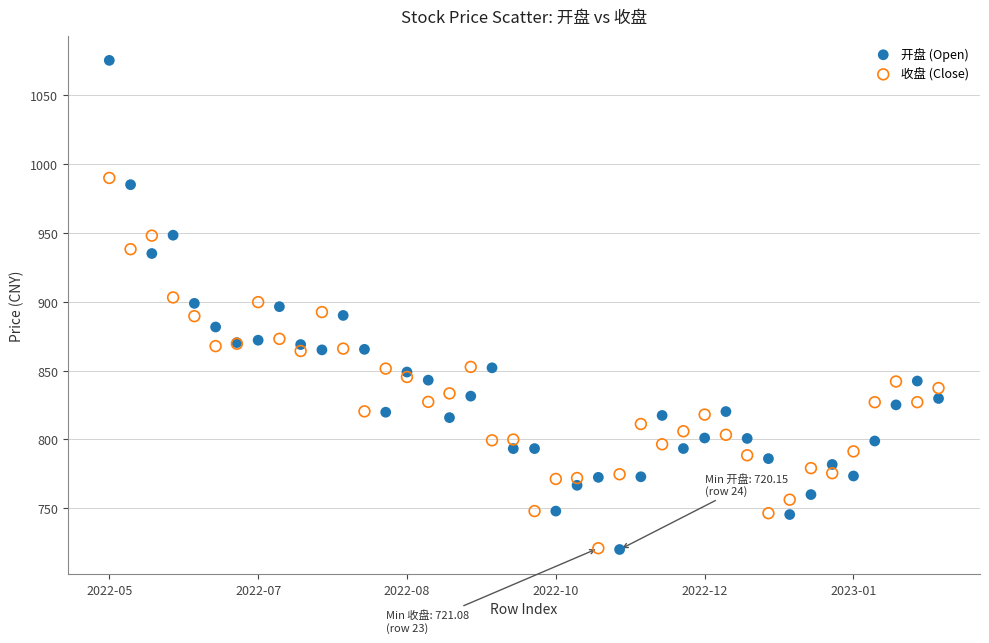

Which series reaches the maximum Y coordinate?

开盘 (Open)